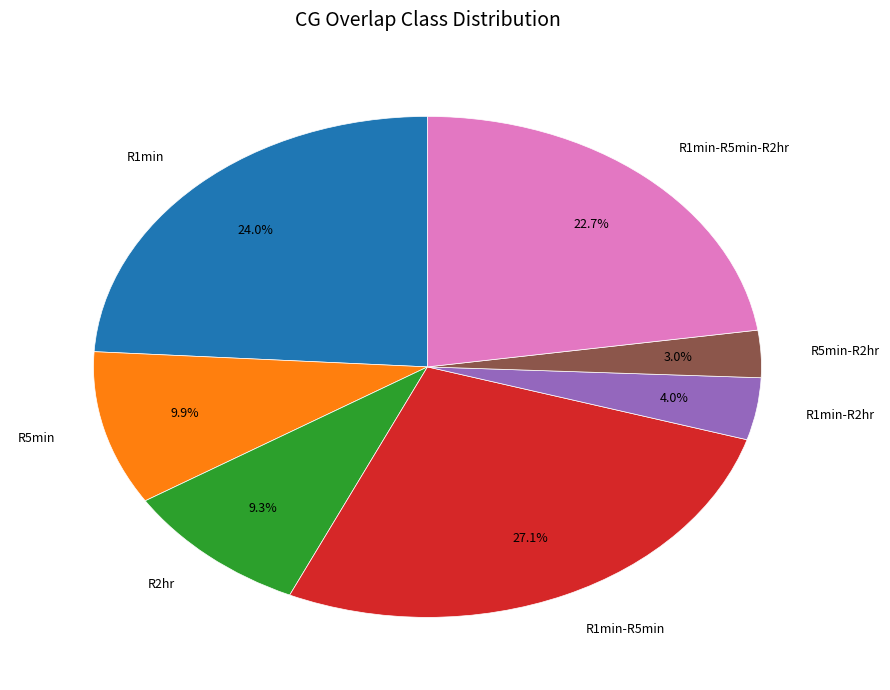

Does R5min represent more than half of the total?

No